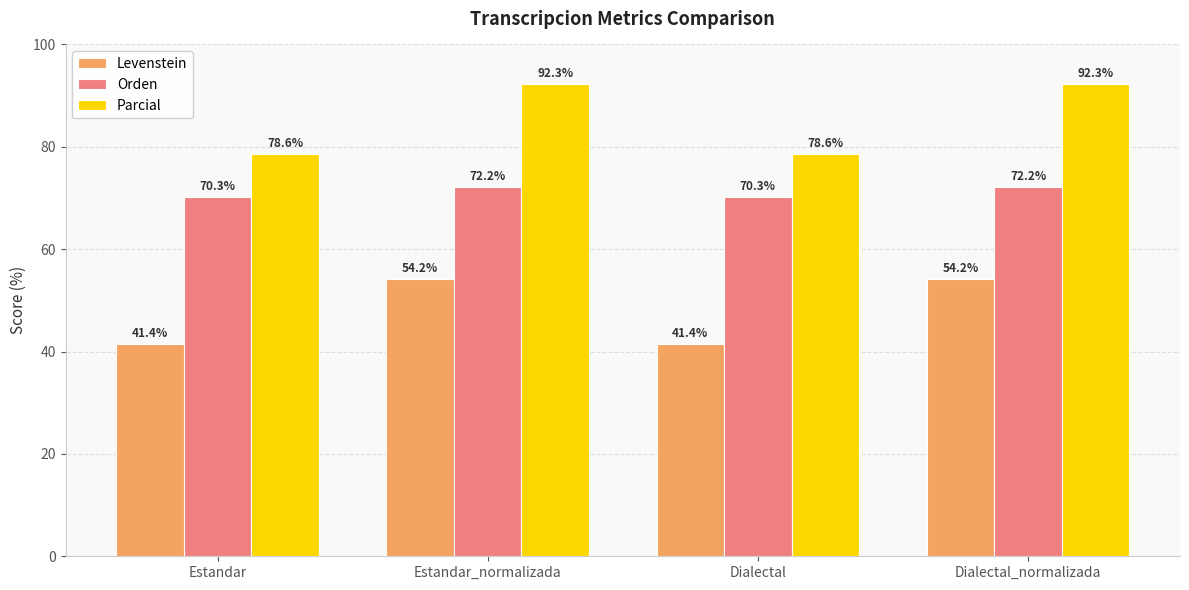

Which series has the largest range (max minus min)?

Parcial